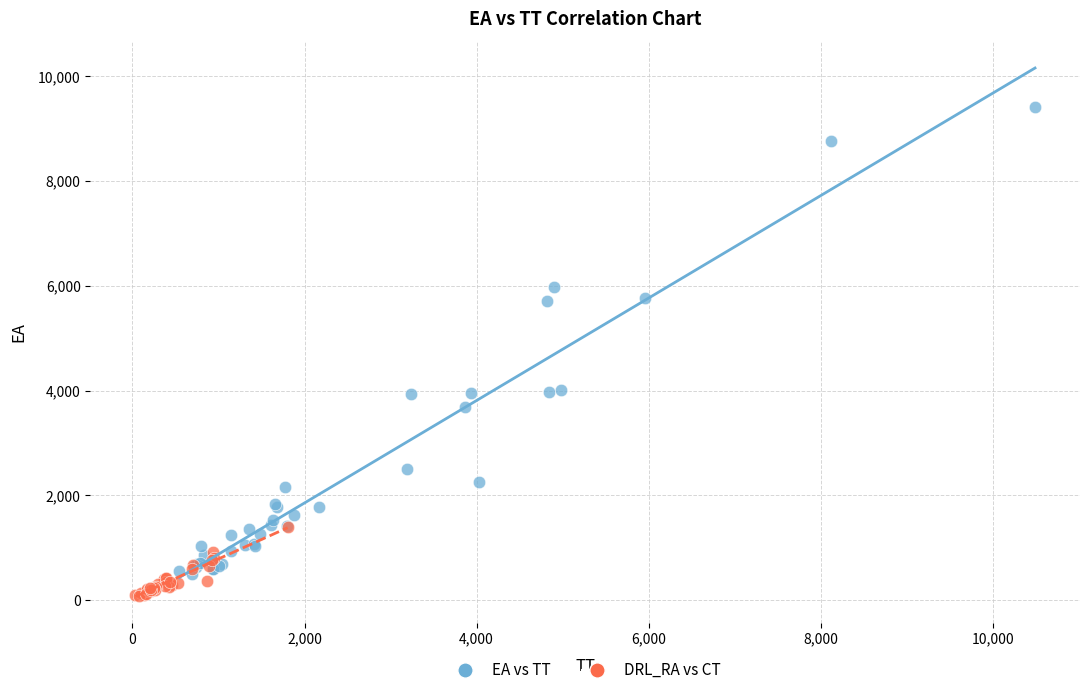

Which series reaches the maximum Y coordinate?

EA vs TT